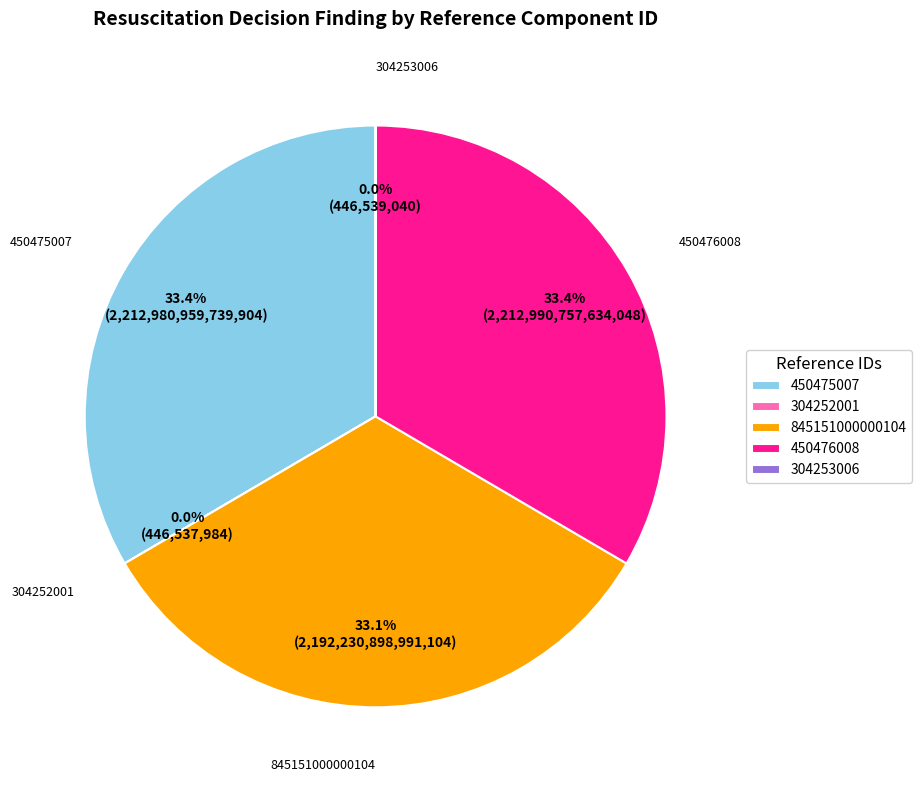

Is it true that 450476008 is 33% of the pie?

True